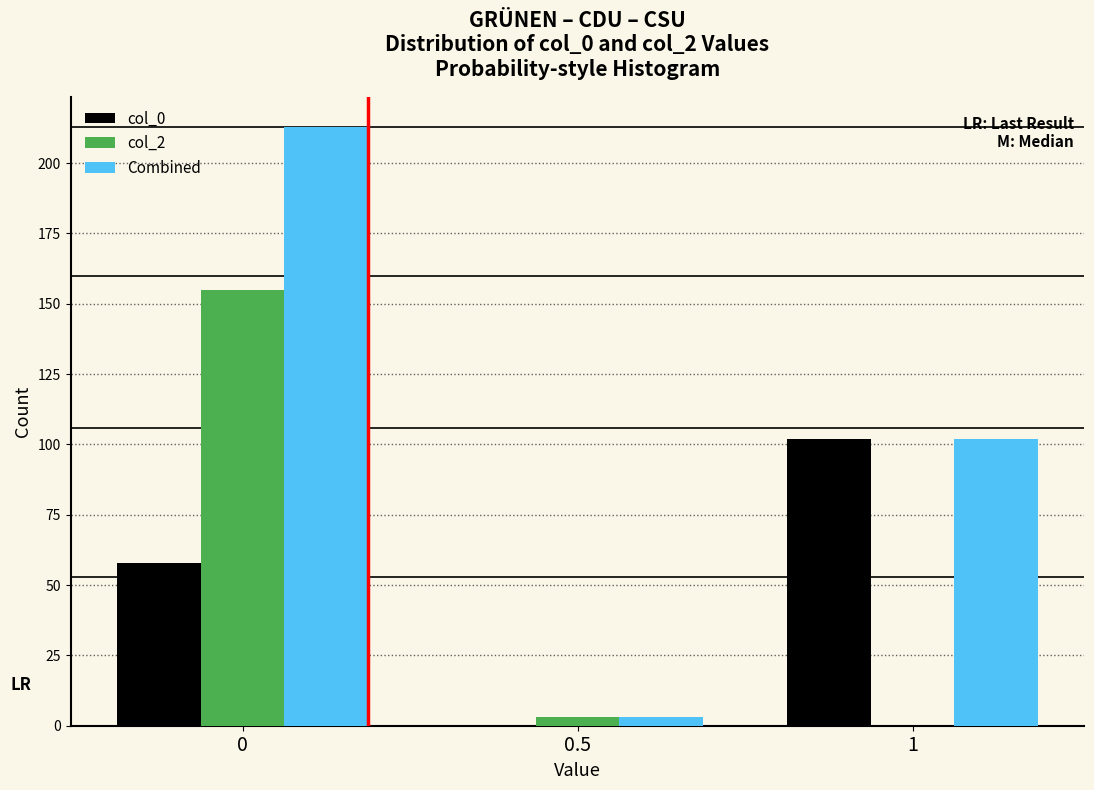

Reading left to right, what are all the values shown in this chart?

col_0: 0=58	0.5=0	1=102
col_2: 0=155	0.5=3	1=0
Combined: 0=213	0.5=3	1=102